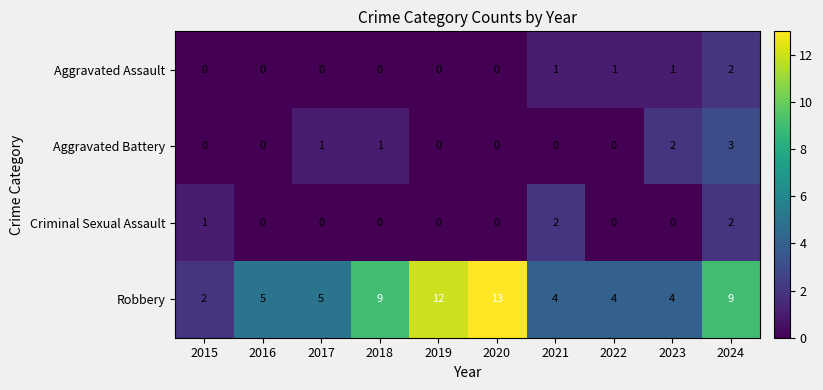

At which category does the chart reach its peak across all series?

2020